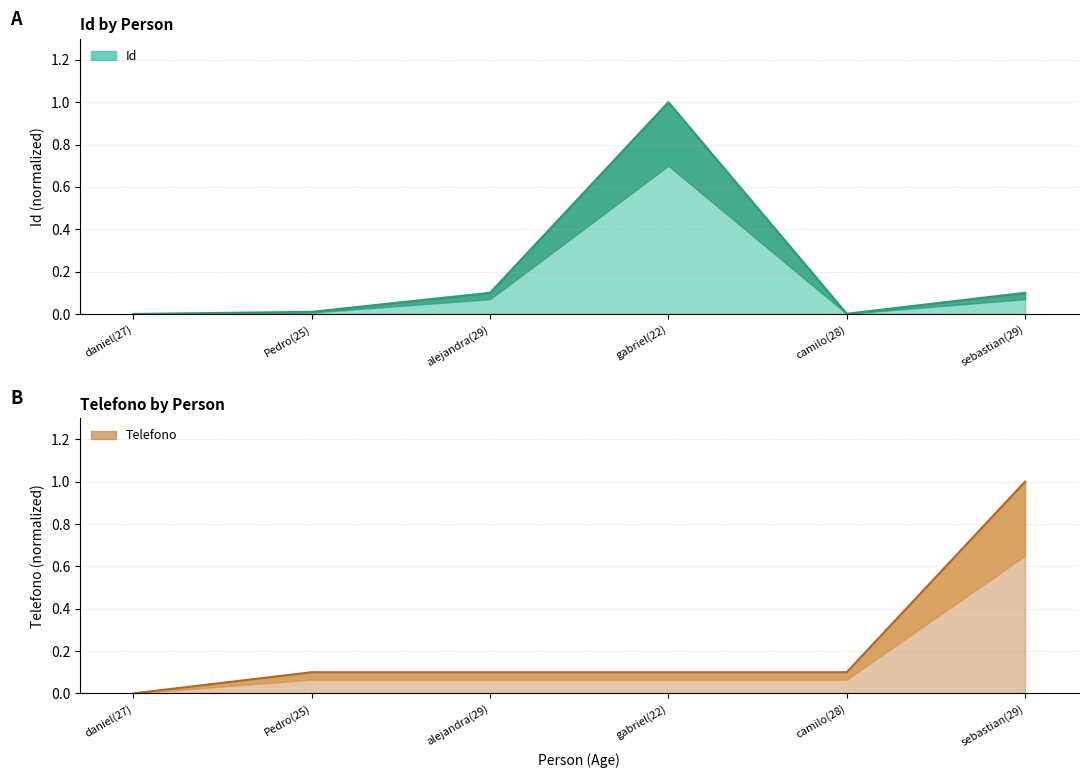

Which series has the widest spread of values?

Id